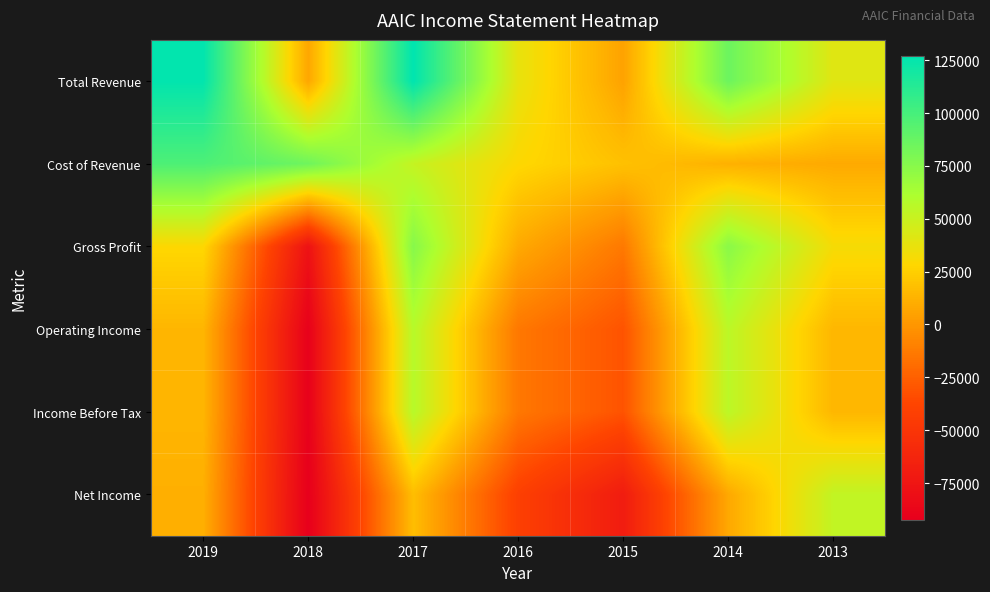

What is the difference between the highest and lowest values at 2017?

109900